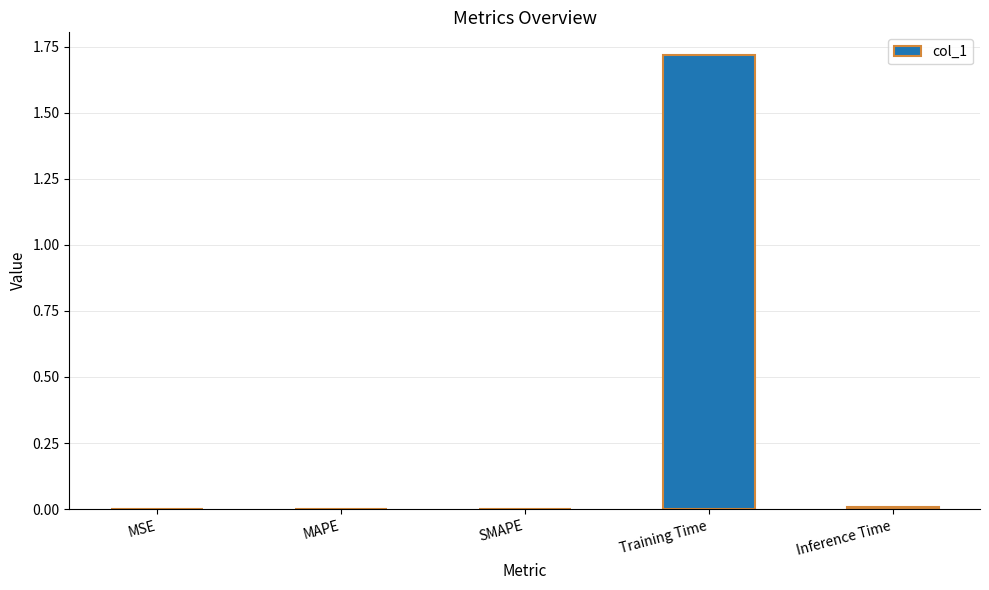

Is it true that the value at Training Time is 2.8?

False